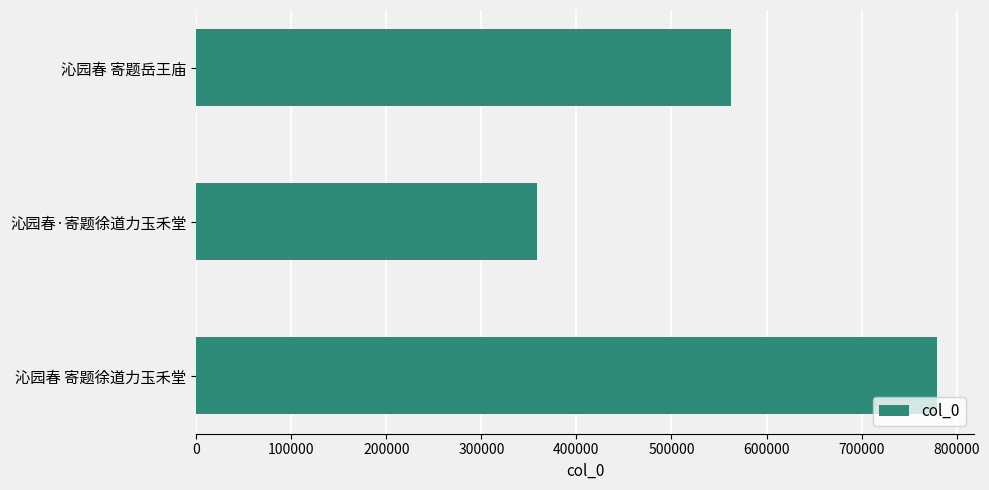

Count the number of data series in this chart.

1